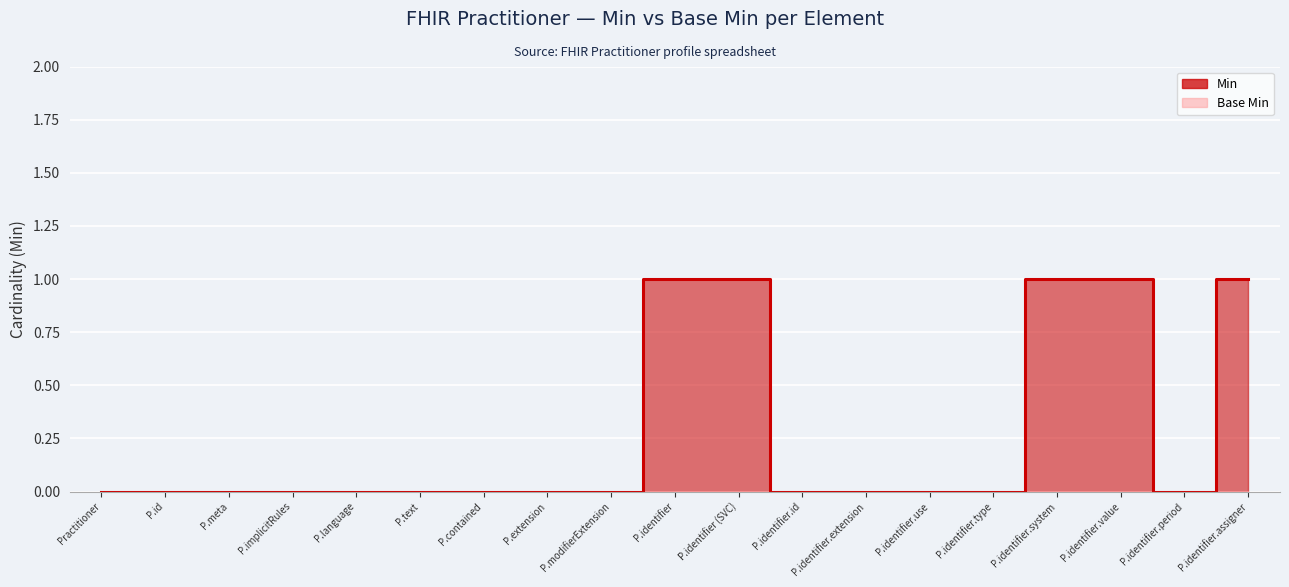

True or false: the data shows 0 at P.extension.

True